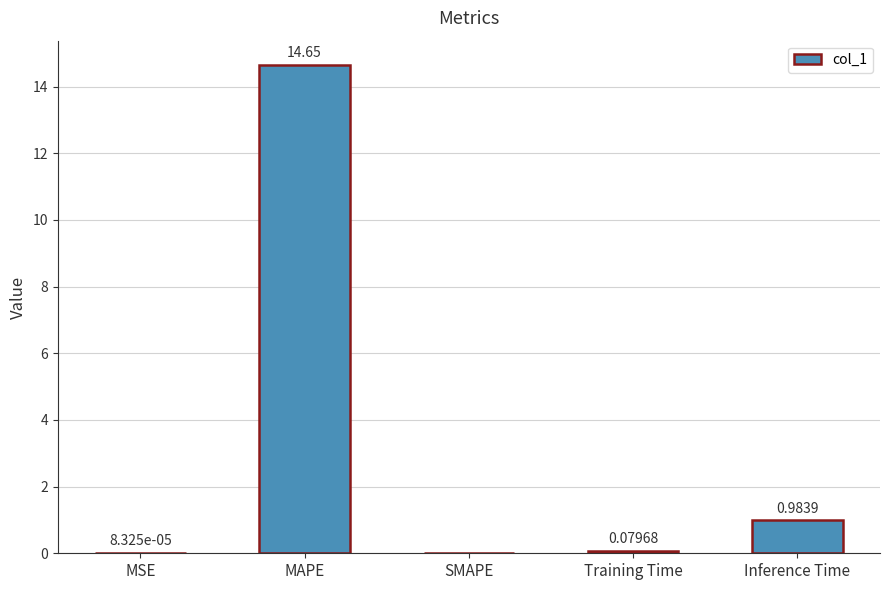

Which has a higher value, Training Time or SMAPE?

Training Time